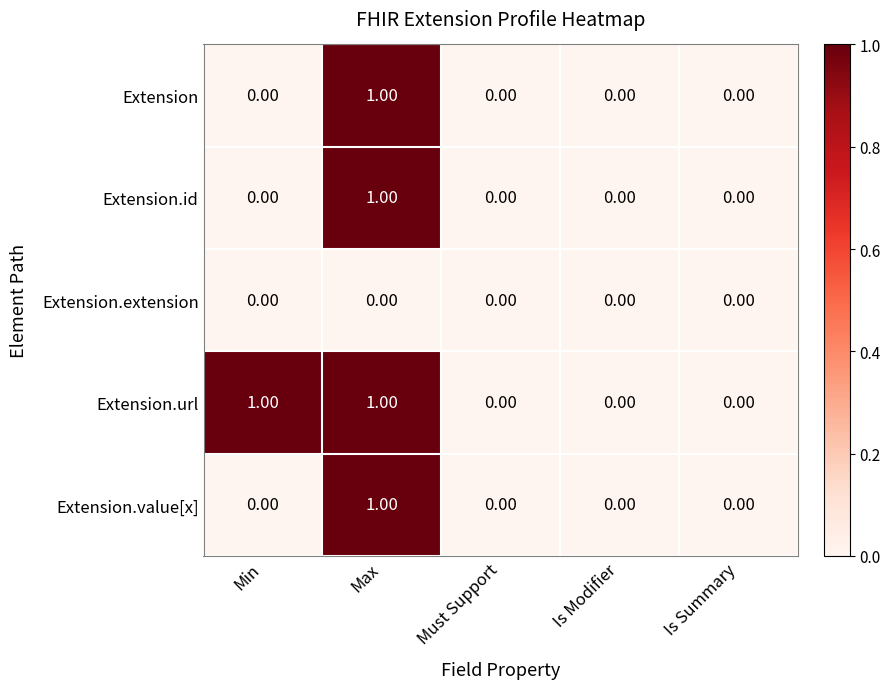

At which category is the sum across all series the highest?

Max